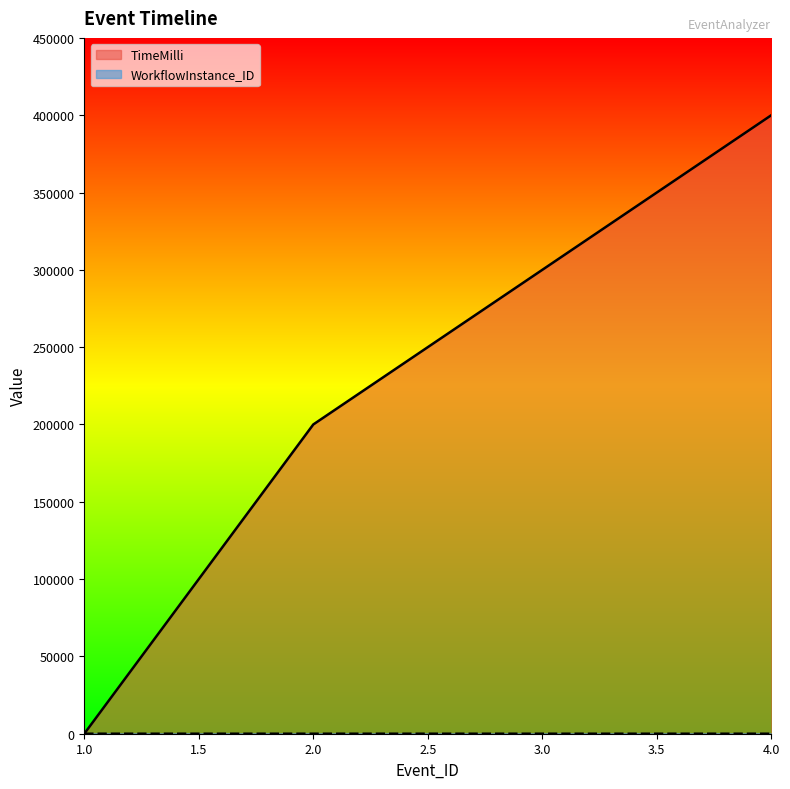

Which series has the largest total across all categories?

TimeMilli